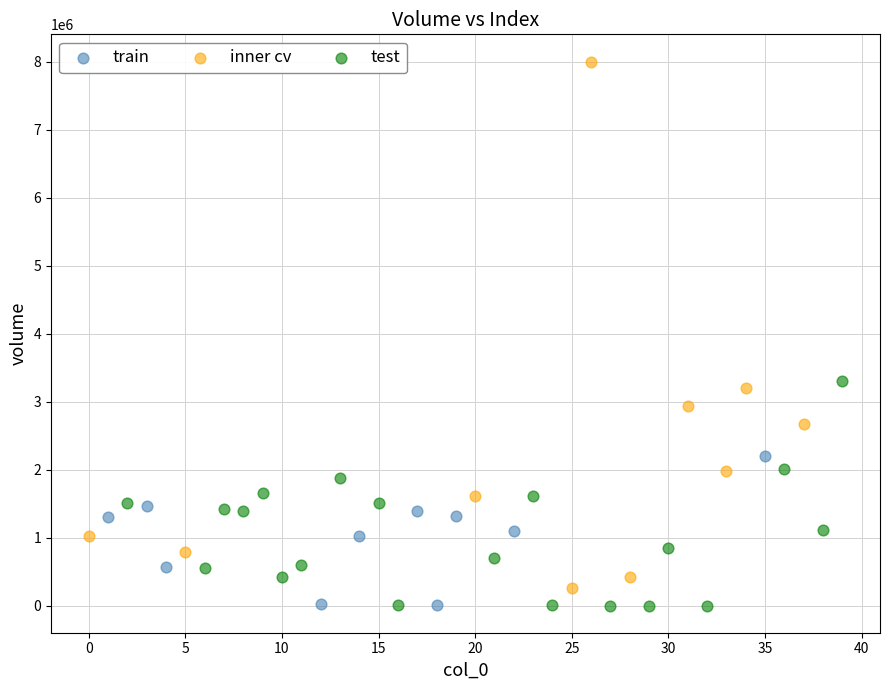

Which series has the widest spread of Y values?

inner cv